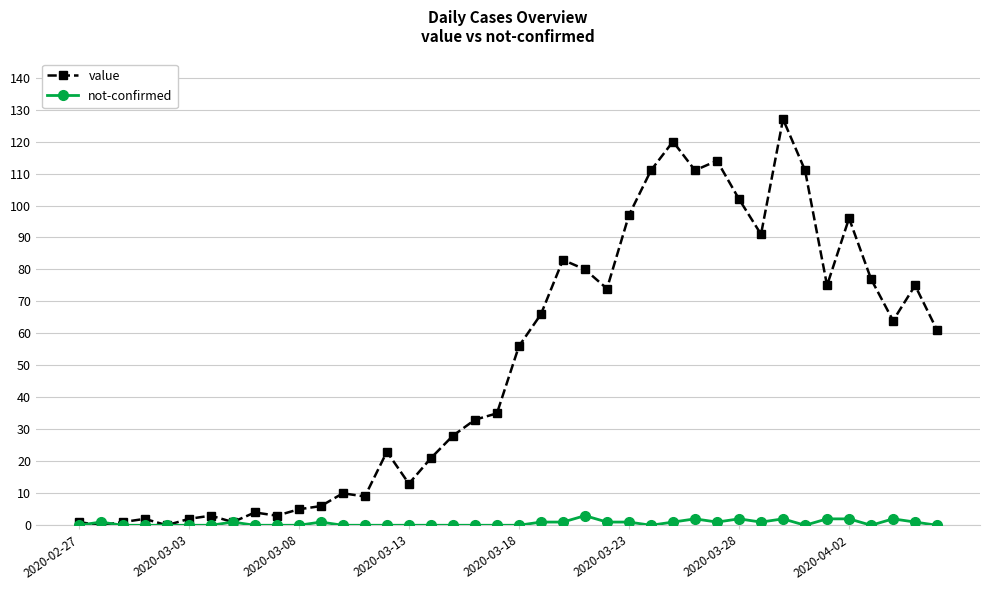

List the series in order of their overall mean, lowest first.

not-confirmed, value